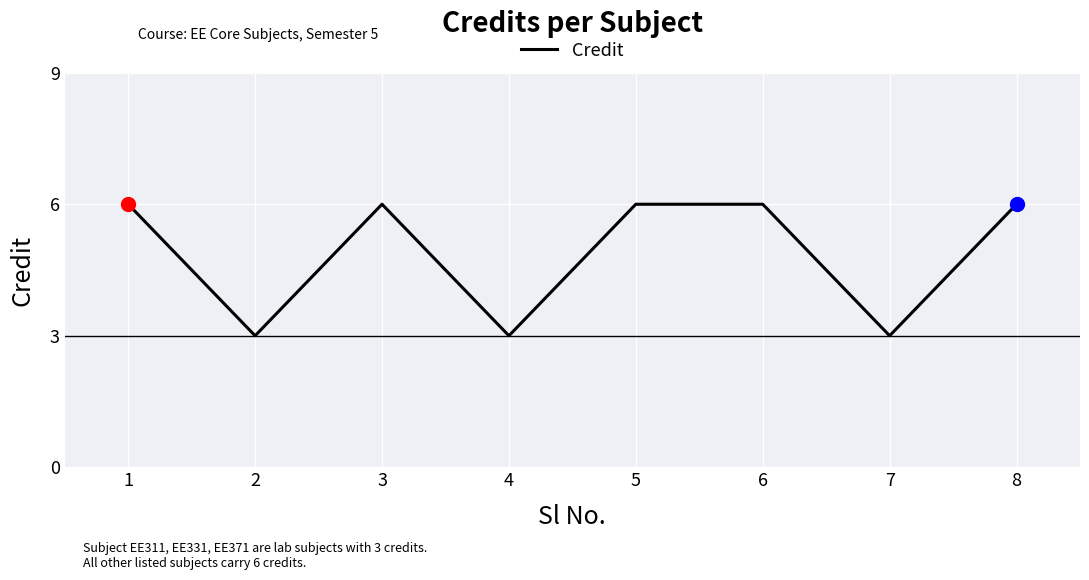

At which category does the data reach its first local peak?

3